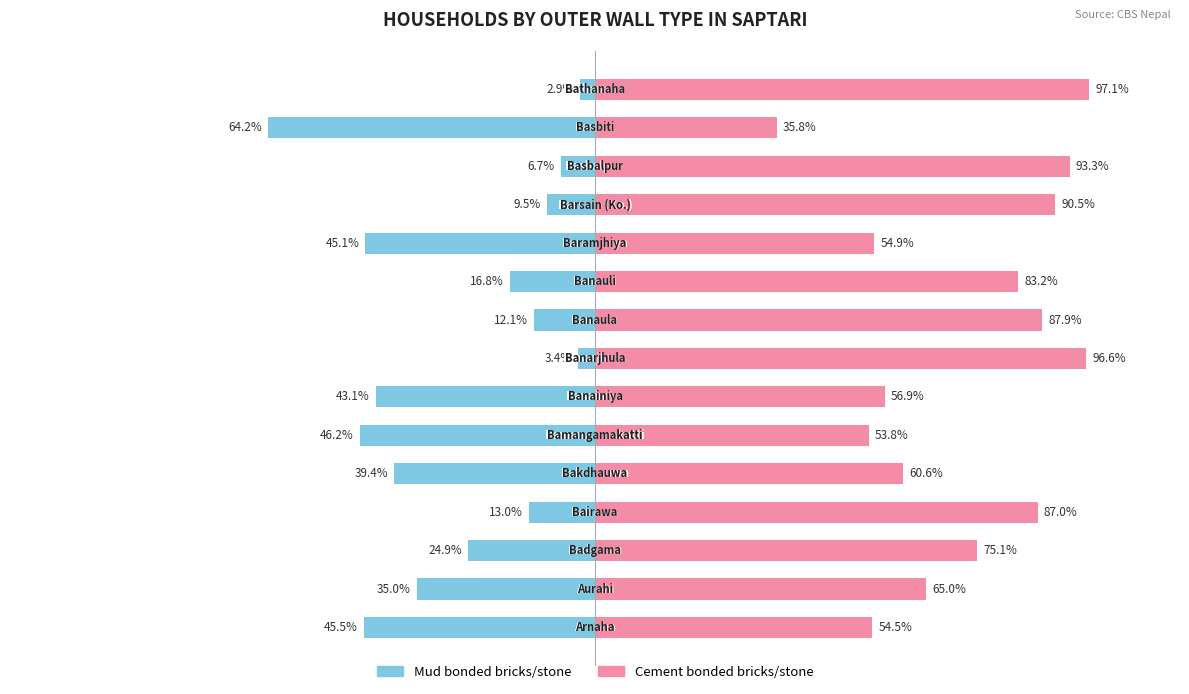

At 0, list the series in order from smallest to largest.

Mud bonded bricks/stone, Cement bonded bricks/stone